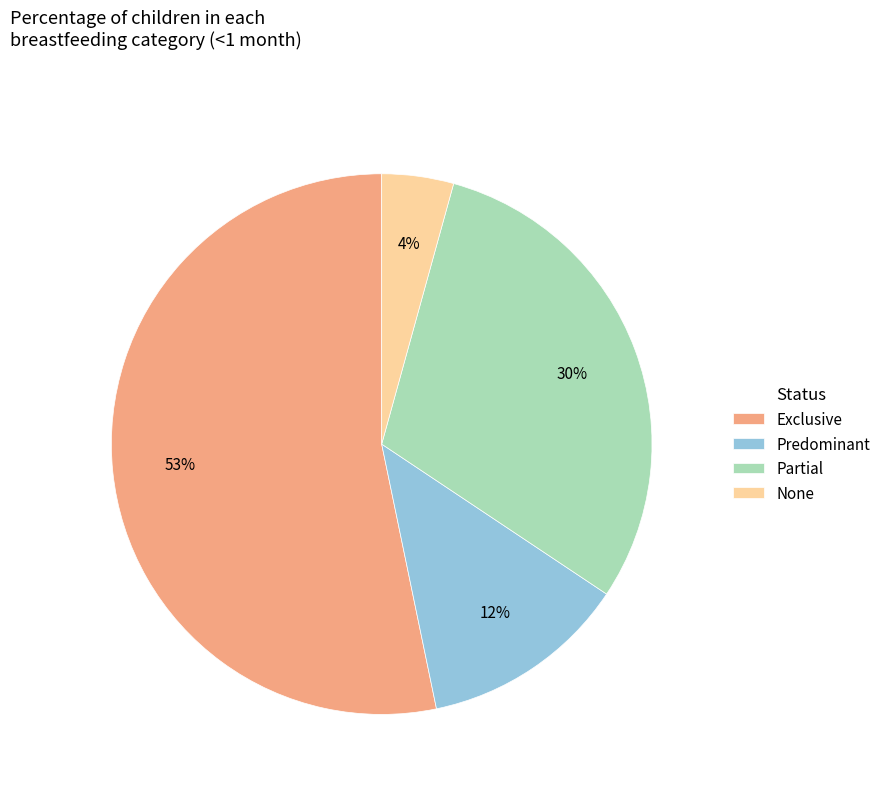

Which slice is the smallest?

None